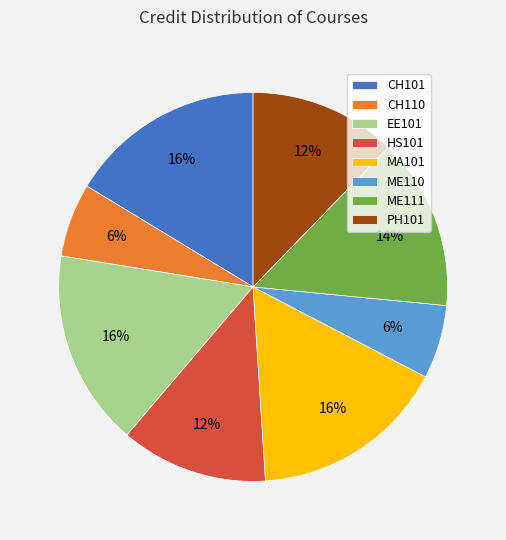

Is there any slice that represents more than half of the pie?

No